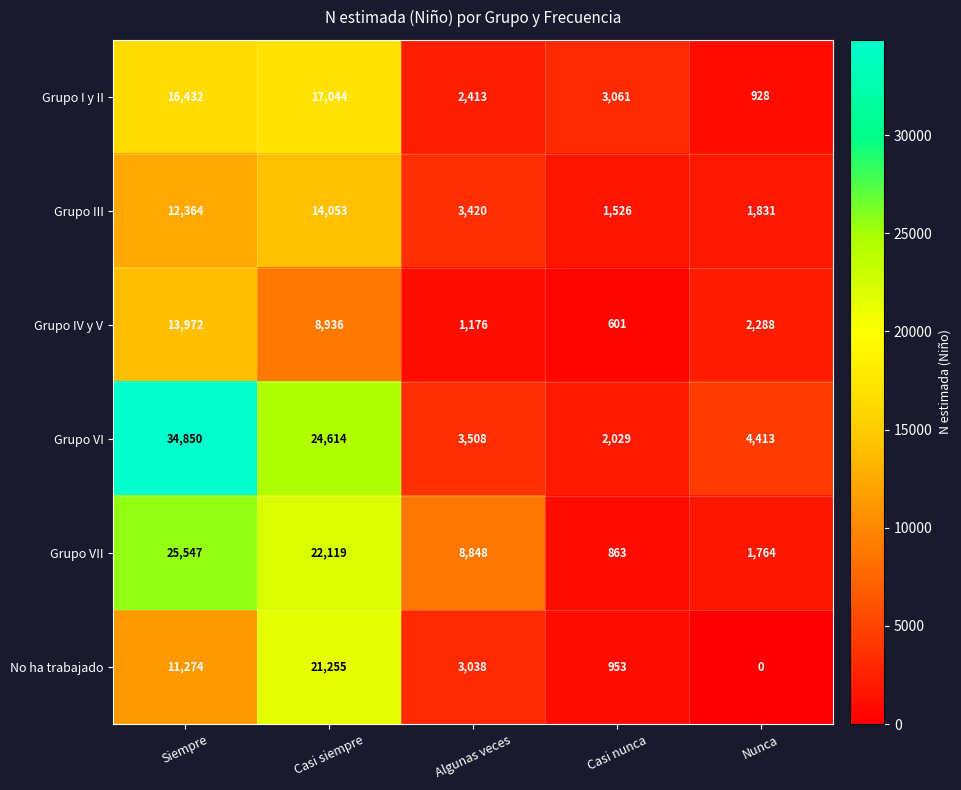

Reading left to right, transcribe all the data shown in this chart.

Grupo I y II: 16432	17044	2413	3061	928
Grupo III: 12364	14053	3420	1526	1831
Grupo IV y V: 13972	8936	1176	601	2288
Grupo VI: 34850	24614	3508	2029	4413
Grupo VII: 25547	22119	8848	863	1764
No ha trabajado: 11274	21255	3038	953	0